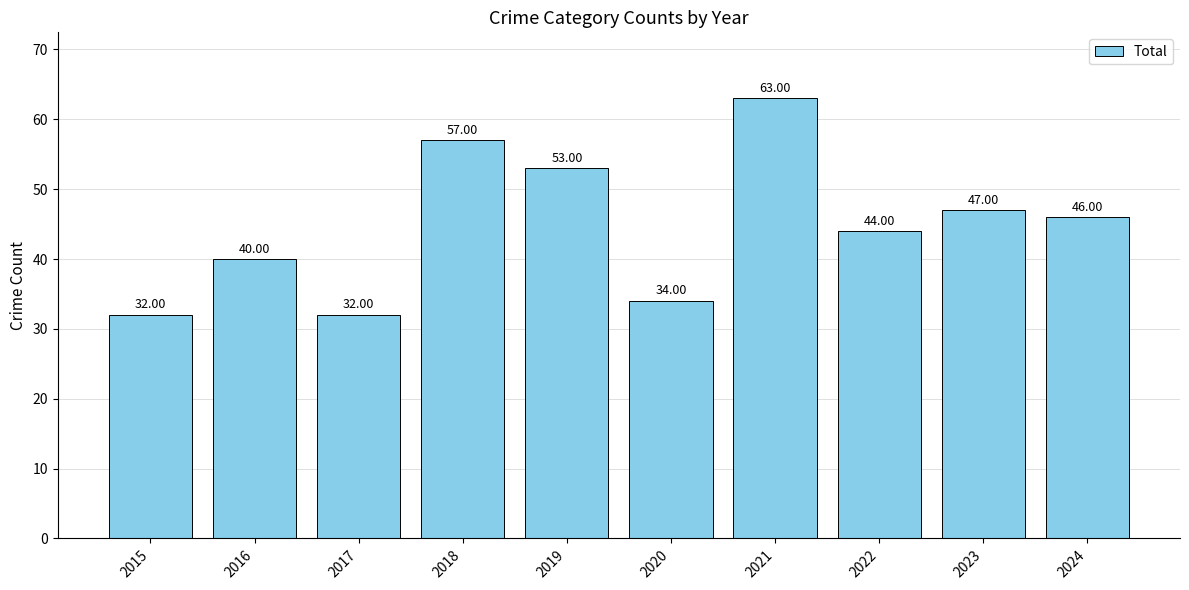

Where does the data first go above 46?

2018